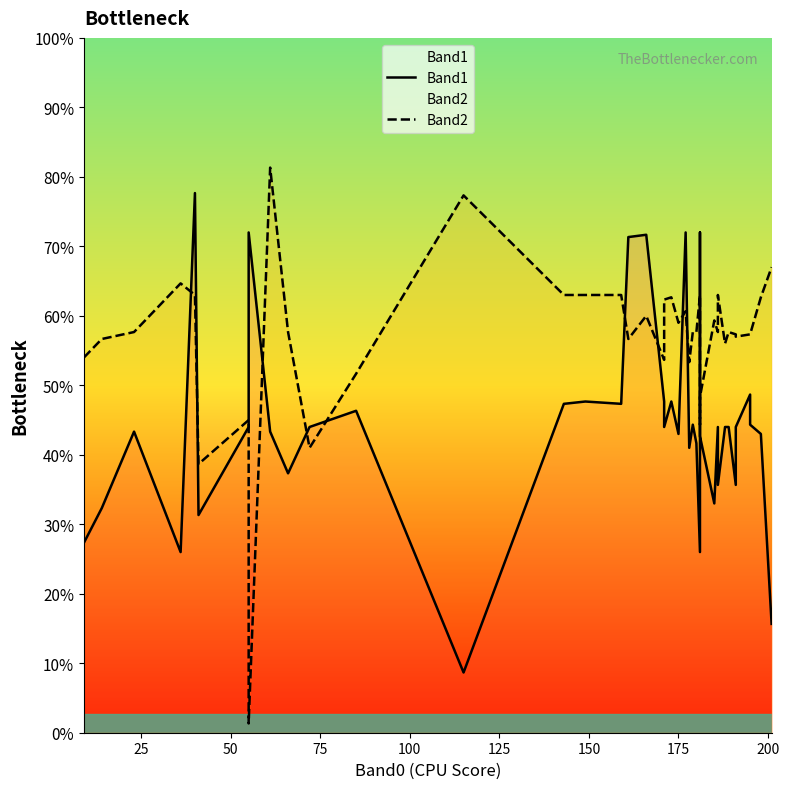

How many intersections are there between Band1 and Band2?

12